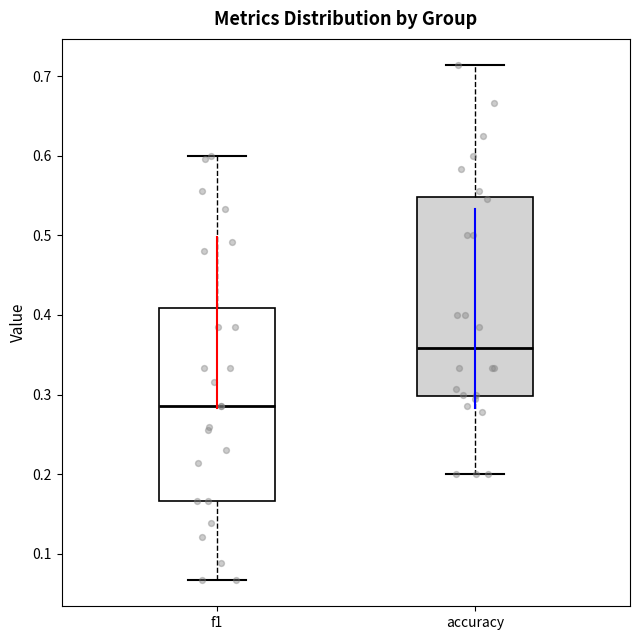

Reading left to right, read every box against the y-axis: the position of its median line, the range the box covers, and the ends of its whiskers. The values are not printed on the chart, so give them approximately, as read against the axis.

f1: median 0.29, box 0.17 to 0.41, whiskers 0.07 to 0.60
accuracy: median 0.36, box 0.30 to 0.55, whiskers 0.20 to 0.71